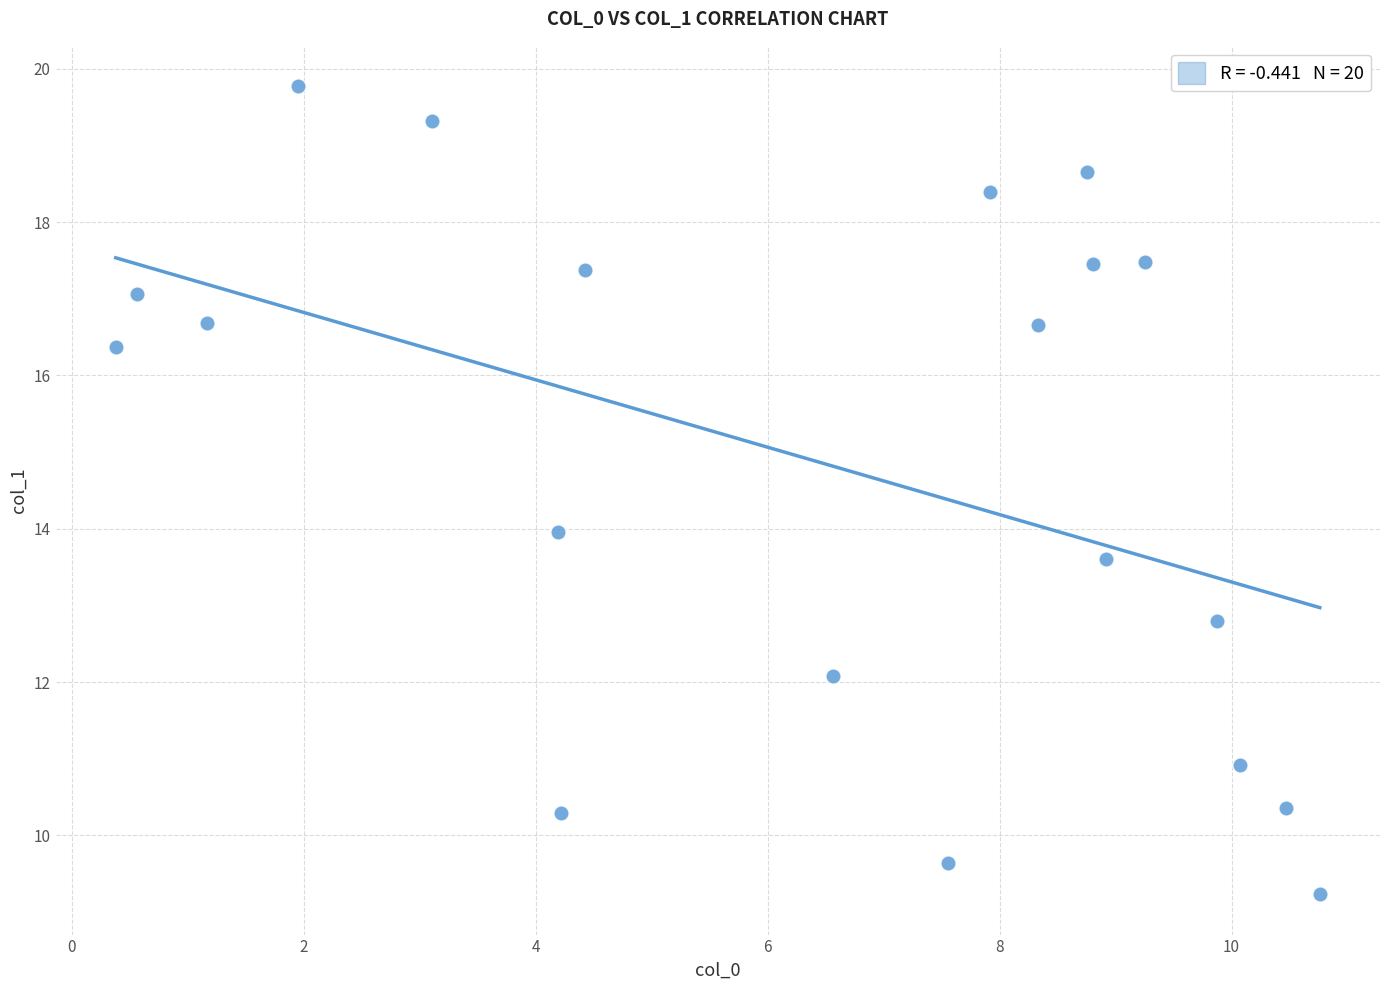

What is the range of Y values (max minus min)?

10.5